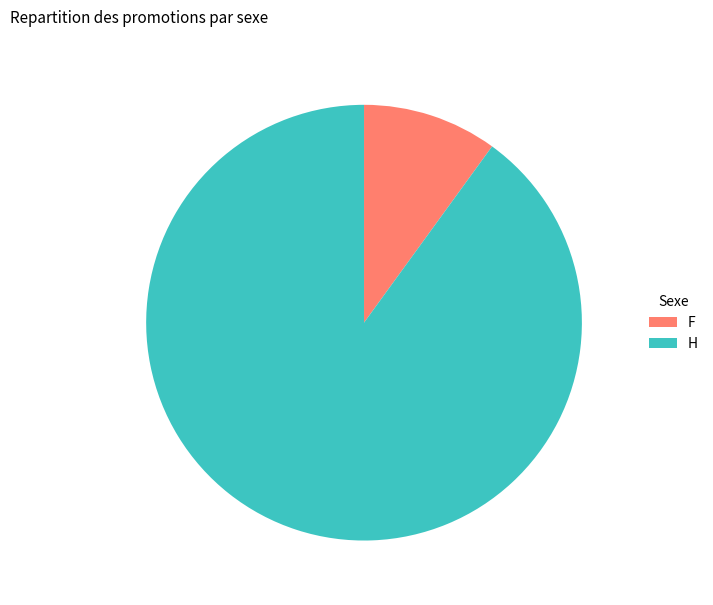

Is it true that H is 90% of the pie?

True